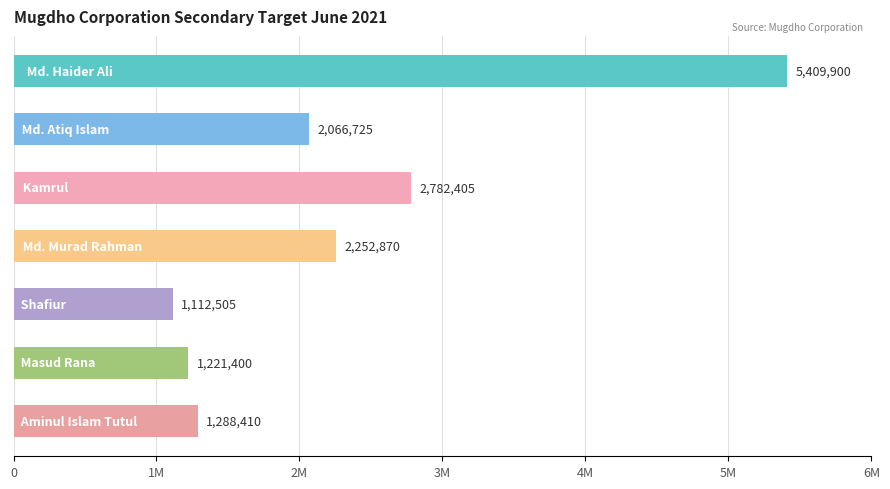

What is the minimum value shown in the chart?

1112505